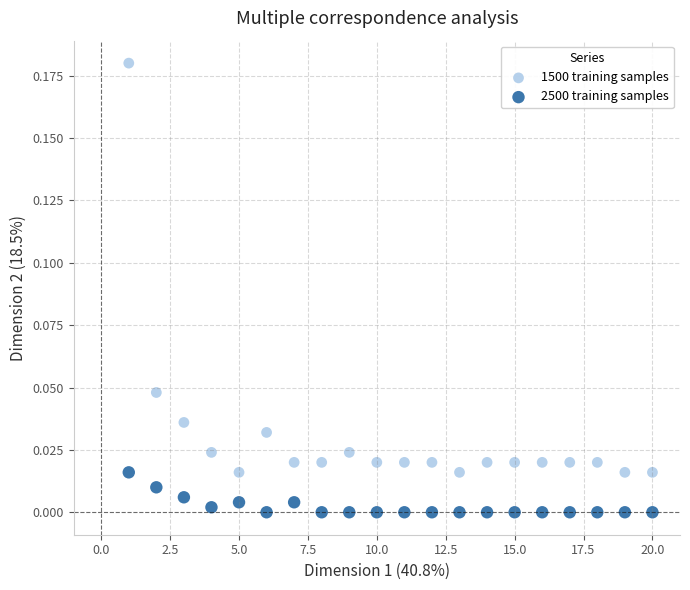

Which series has the largest Y range (max minus min)?

1500 training samples